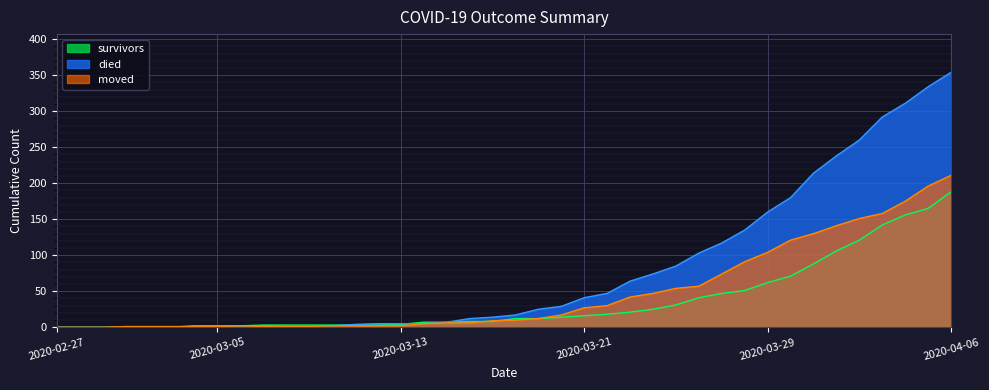

Reading right to left, extract all data points from this chart.

survivors: 188	165	156	142	121	106	88	71	62	51	47	41	31	25	21	18	16	14	12	12	8	8	7	7	4	3	3	3	3	3	3	2	2	2	0	0	0	0	0	0
died: 354	334	311	292	260	238	214	180	160	135	117	103	85	74	64	47	41	29	25	17	14	12	7	5	5	5	4	2	2	2	0	0	0	0	0	0	0	0	0	0
moved: 211	196	175	158	151	141	130	121	104	91	74	57	54	47	42	30	27	17	12	10	9	6	6	5	2	2	2	2	1	1	1	2	1	1	1	1	1	0	0	0